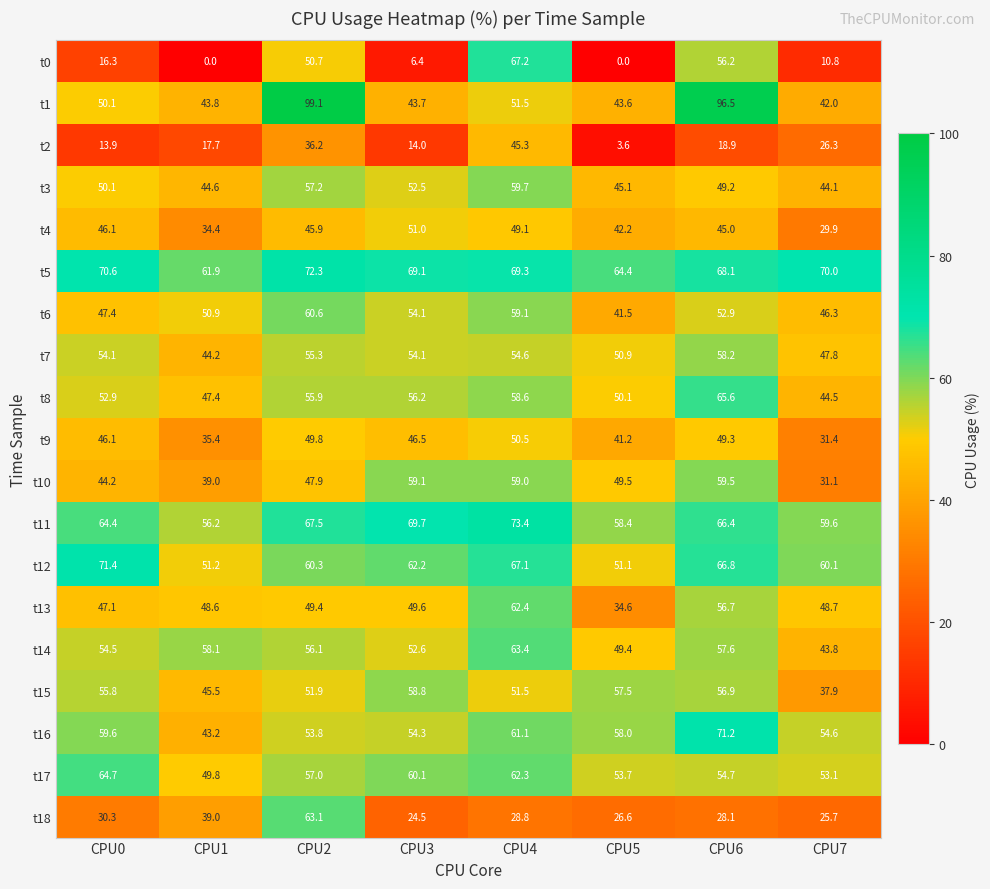

Which category has the highest value across all series?

CPU2